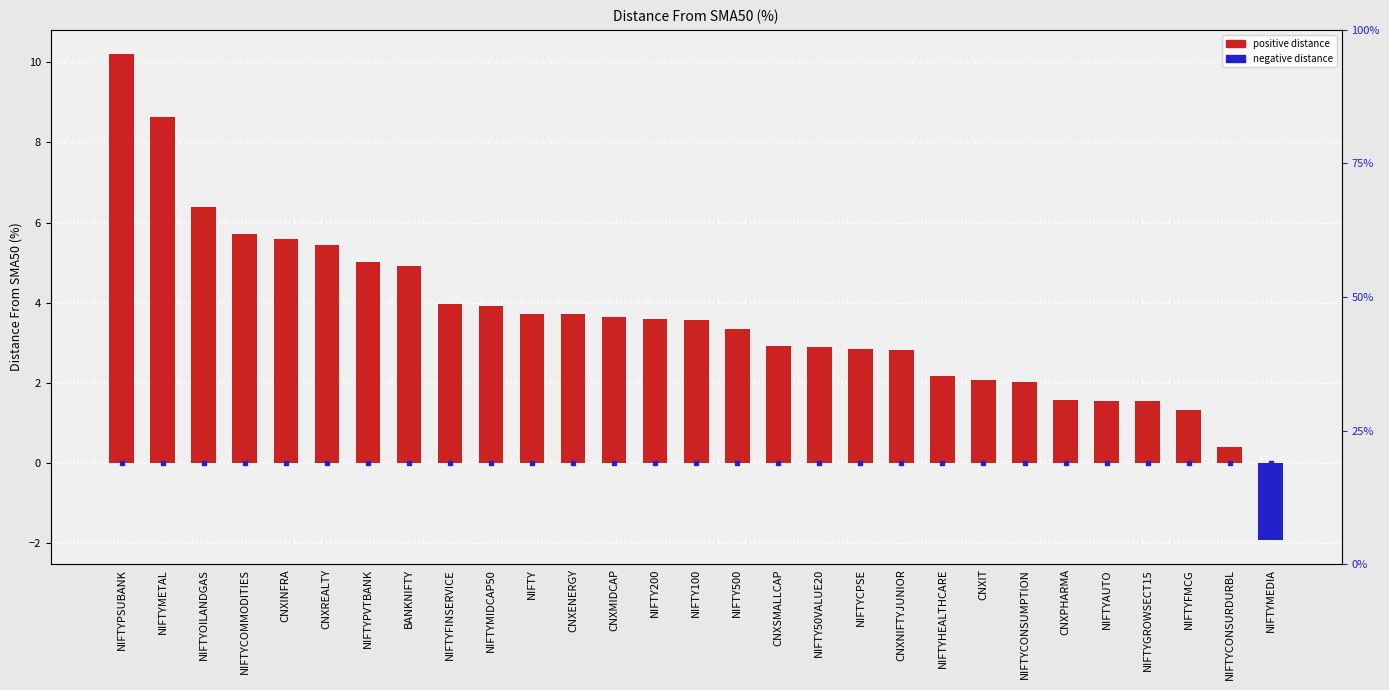

Is it true that the value at NIFTY200 is 3.6?

True